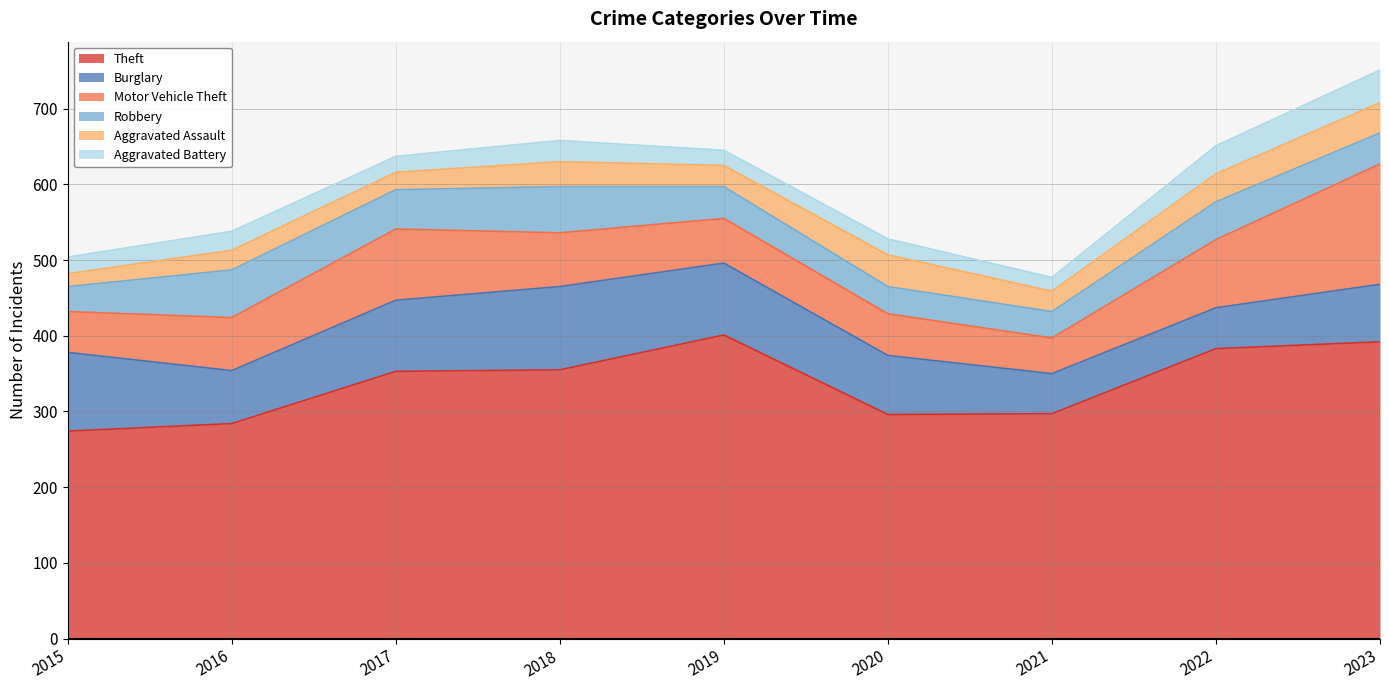

What is the difference between the second highest and second lowest values in the Aggravated Battery series?

17